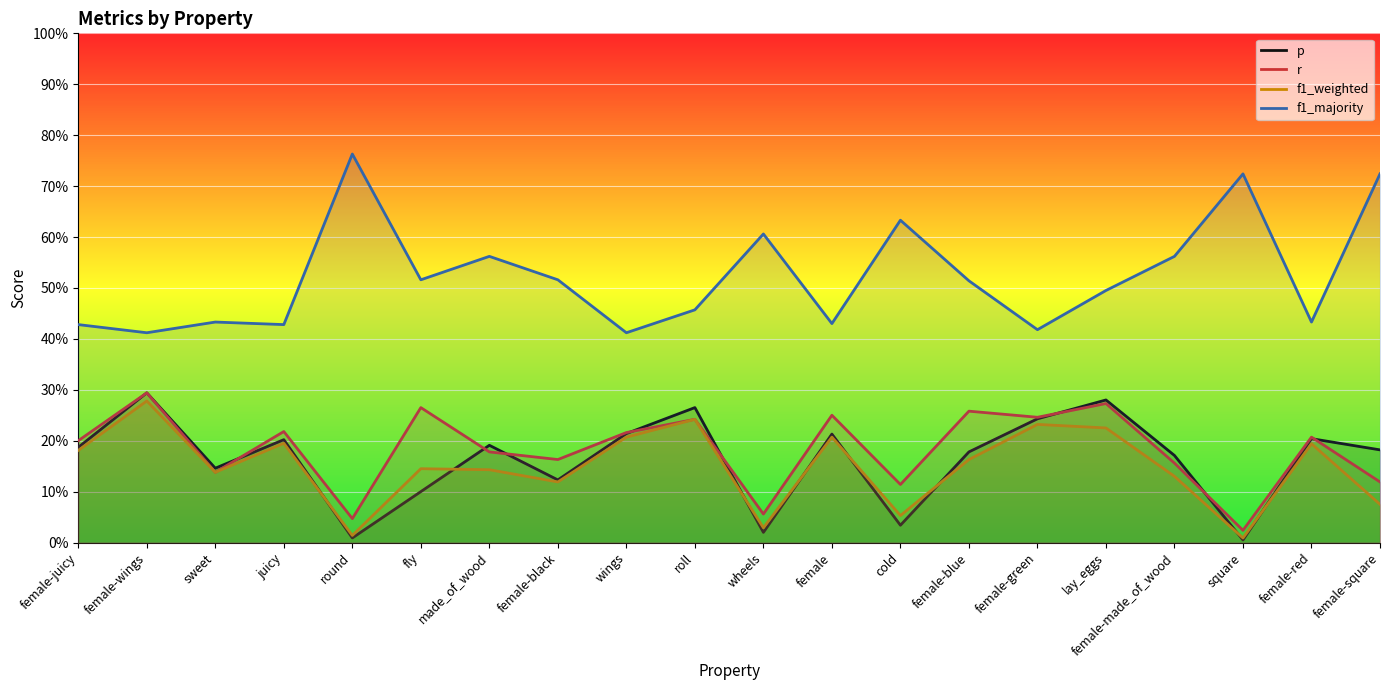

At which category does the chart reach its peak across all series?

round